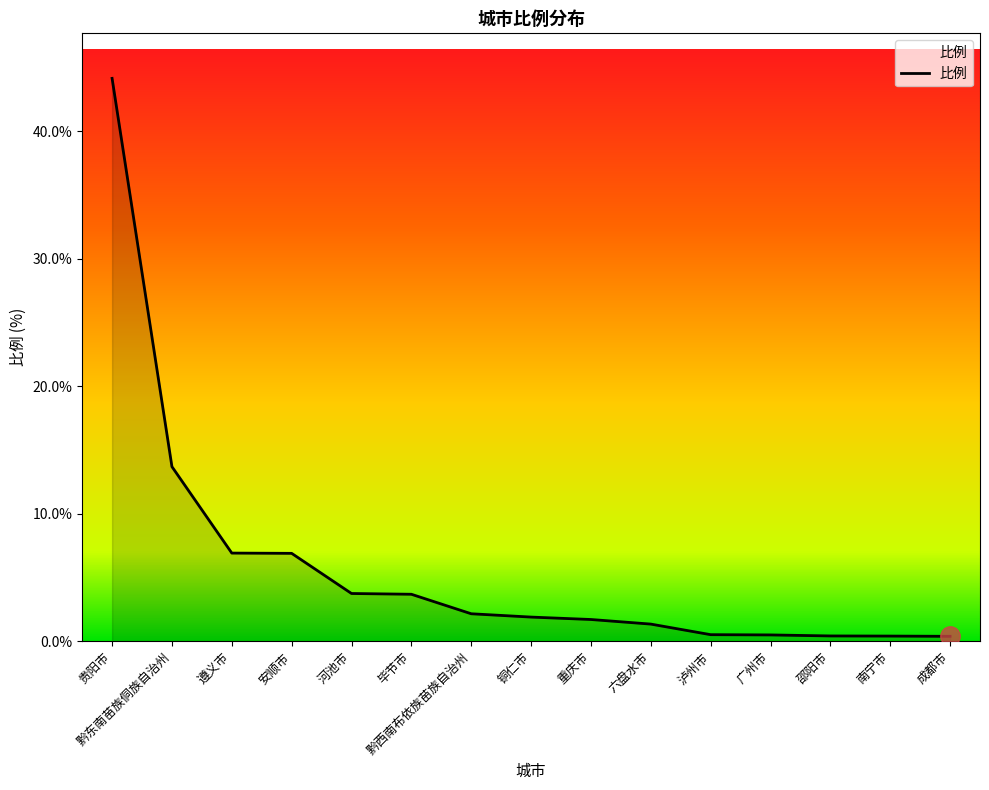

How many values are below 1?

5